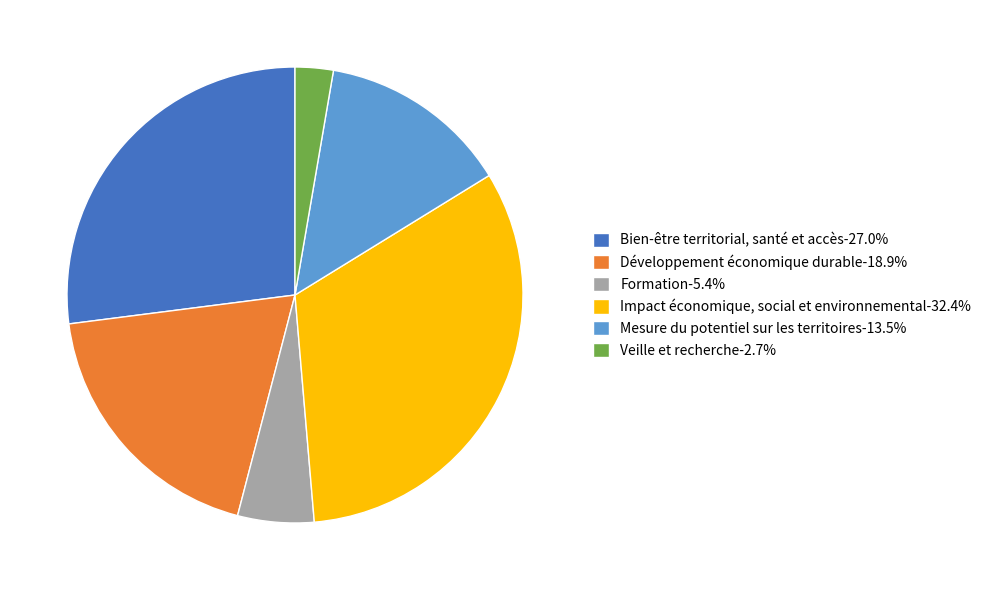

Does any single category account for the majority?

No